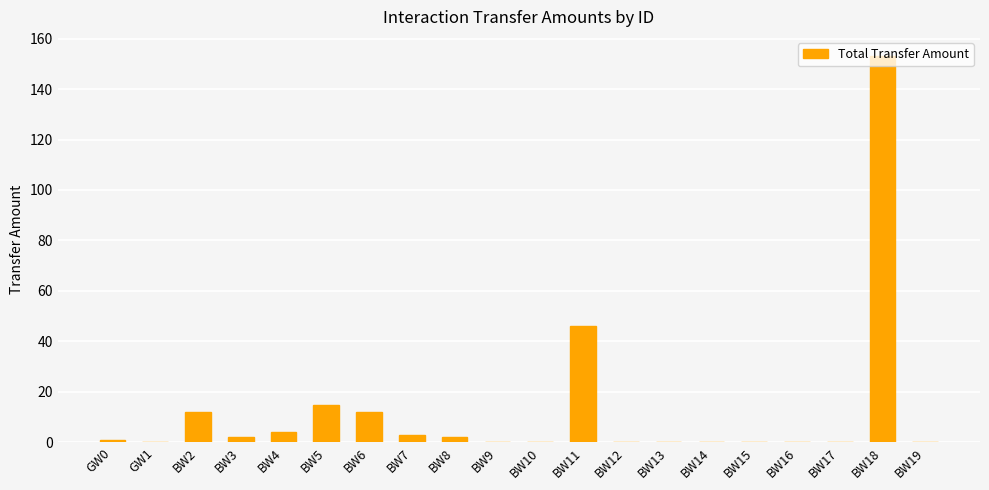

What is the maximum value shown in the chart?

153